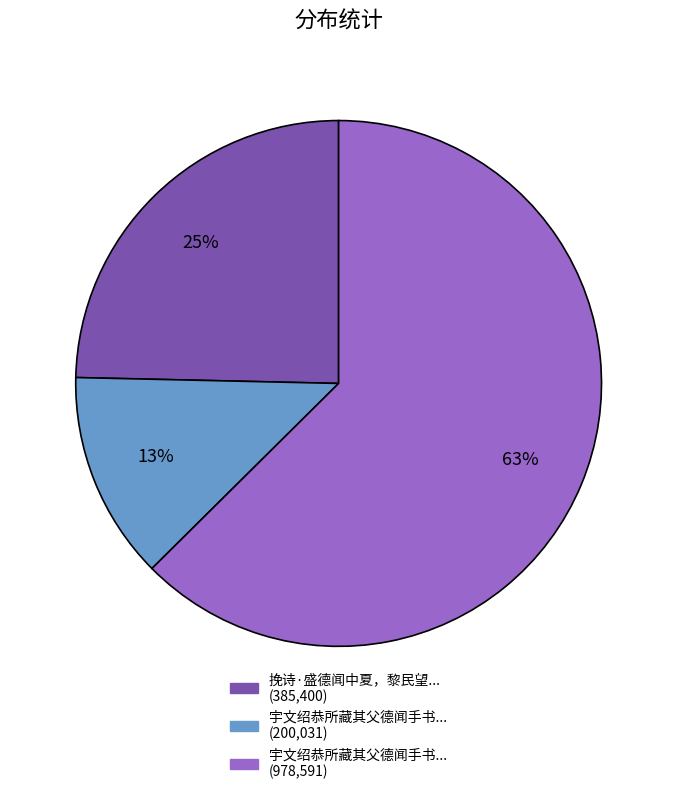

To the nearest percent, what is the difference between the largest and smallest slice percentages?

50%